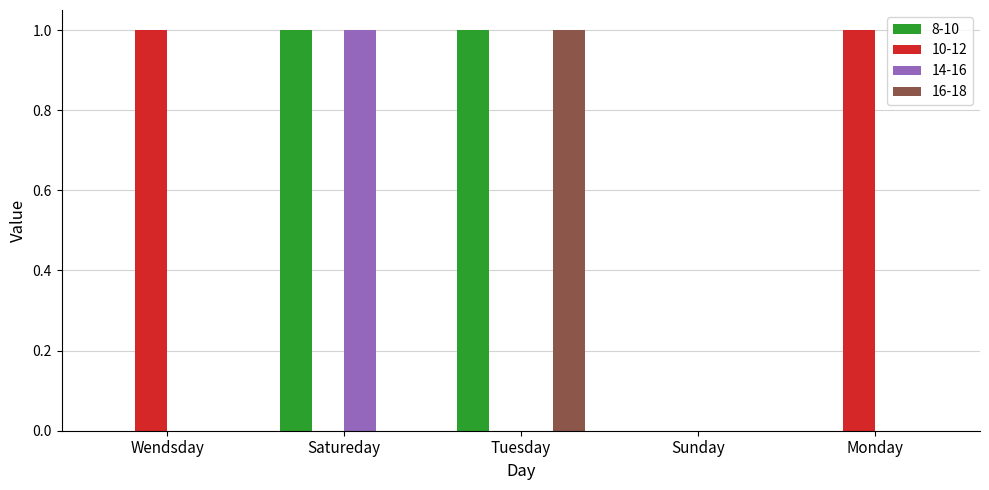

Reading right to left, list all the values displayed in this chart.

8-10: 0	0	1	1	0
10-12: 1	0	0	0	1
14-16: 0	0	0	1	0
16-18: 0	0	1	0	0